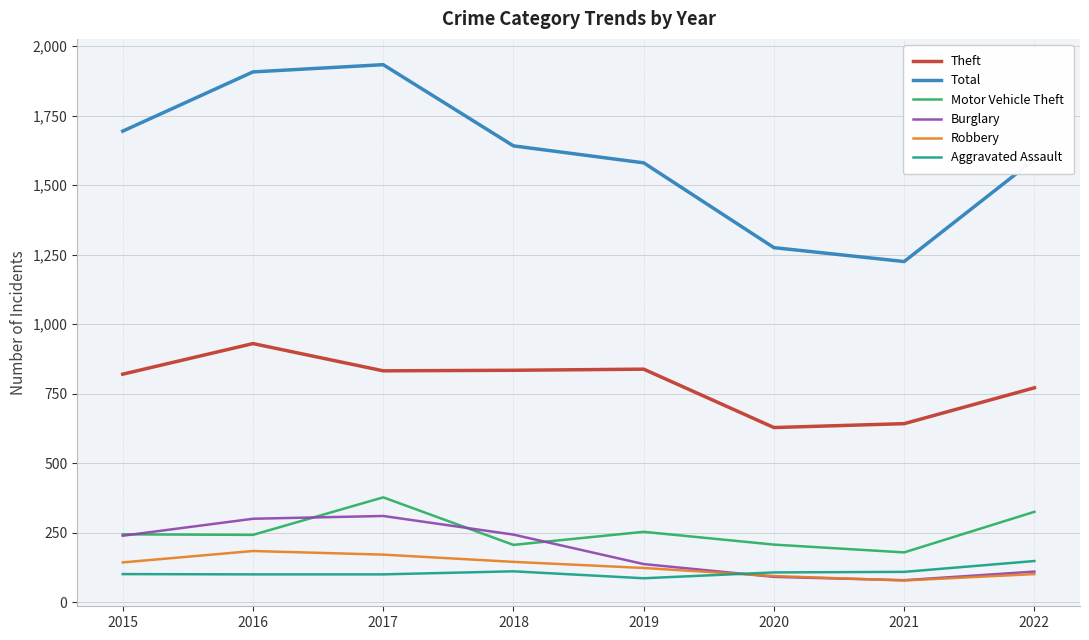

What is the highest value of the Aggravated Assault series?

148